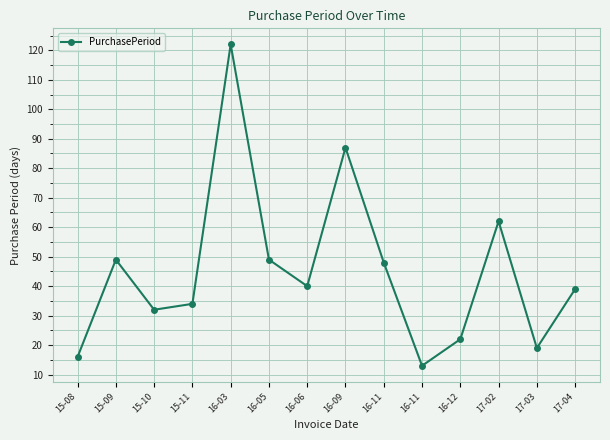

Does the chart have visible grid lines?

Yes